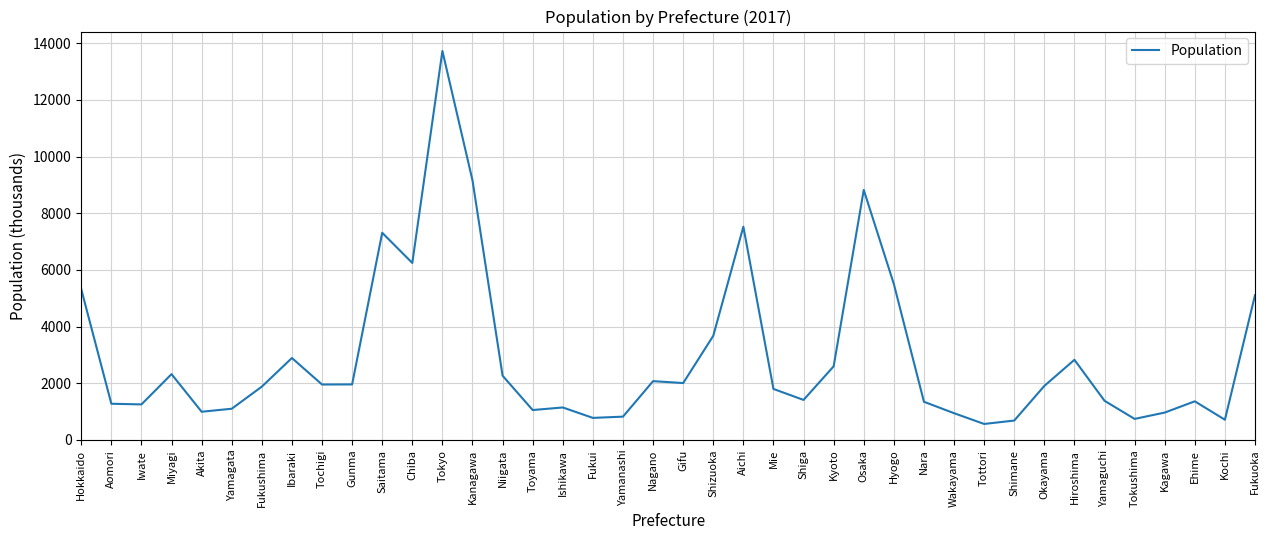

Read the value at Toyama.

1056